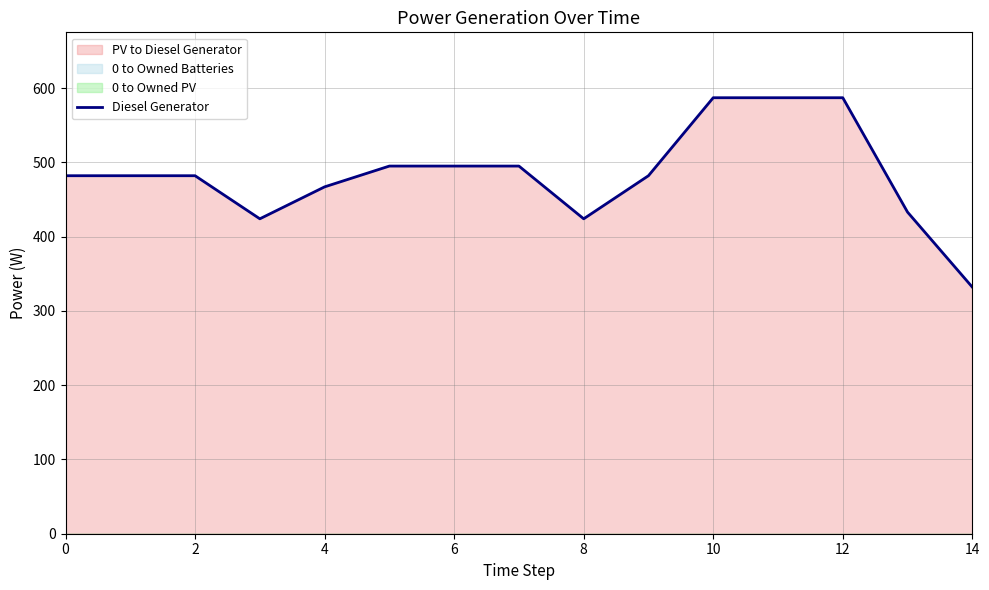

Approximately how many times larger is the value at 11 compared to 10?

1.0